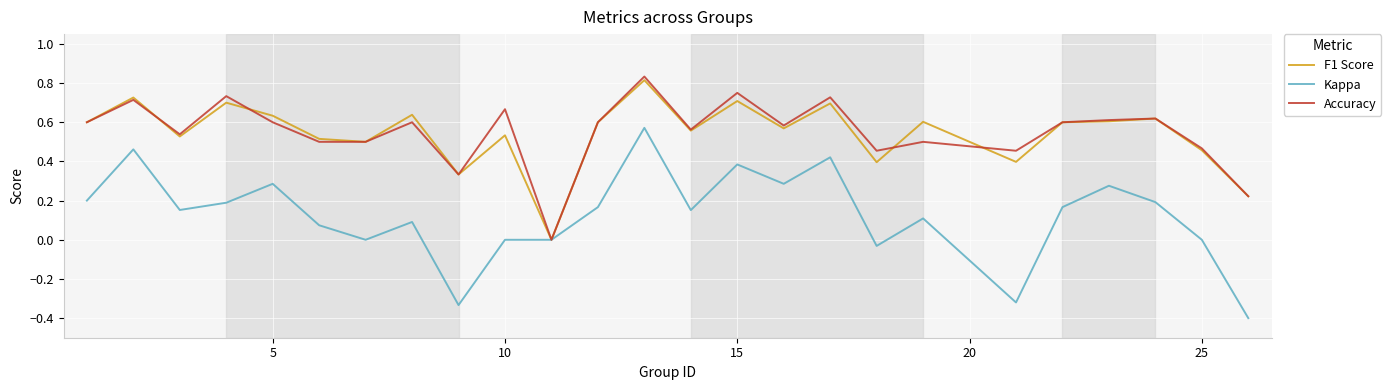

Which series has the largest range (max minus min)?

Kappa